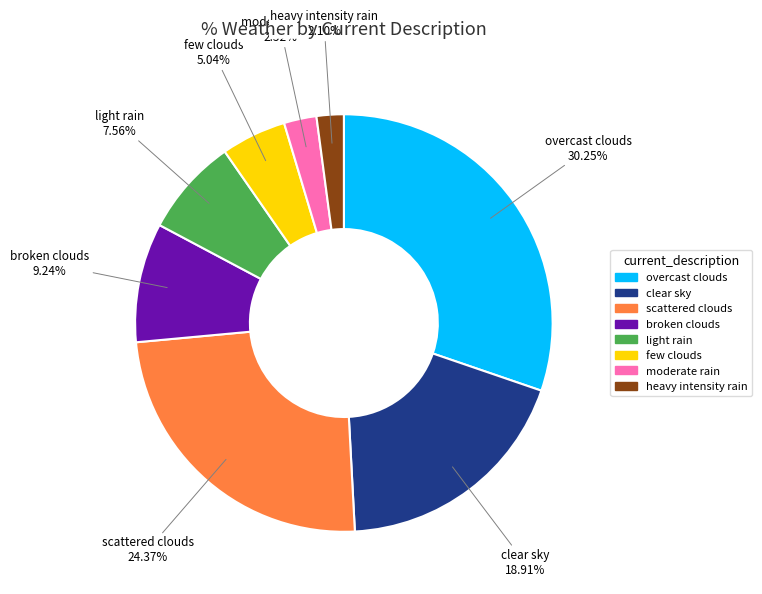

Which has a higher value, heavy intensity rain or broken clouds?

broken clouds